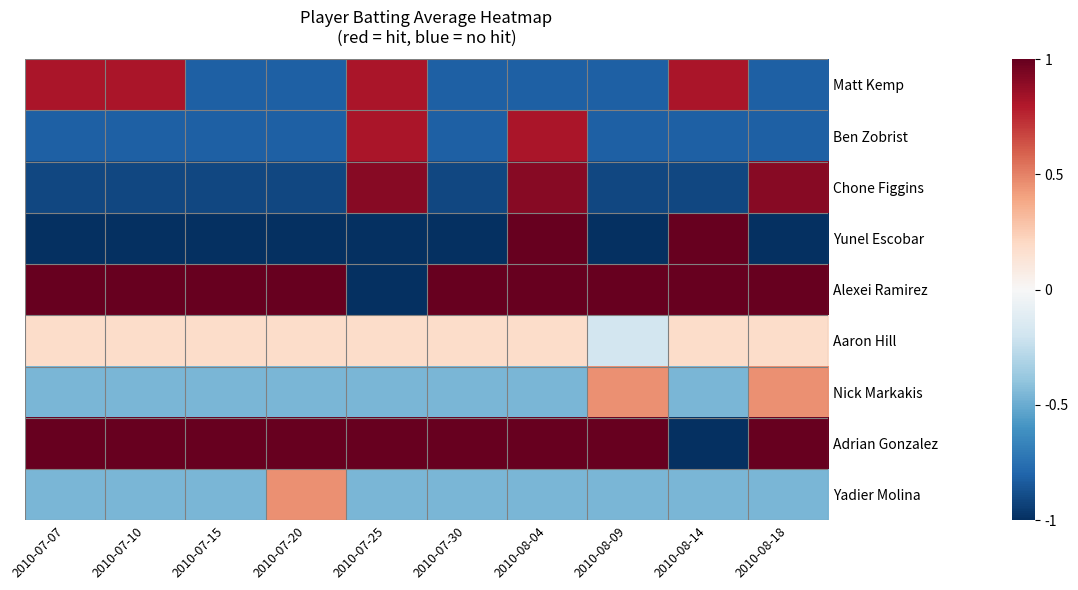

At which category is the sum across all series the highest?

2010-08-04